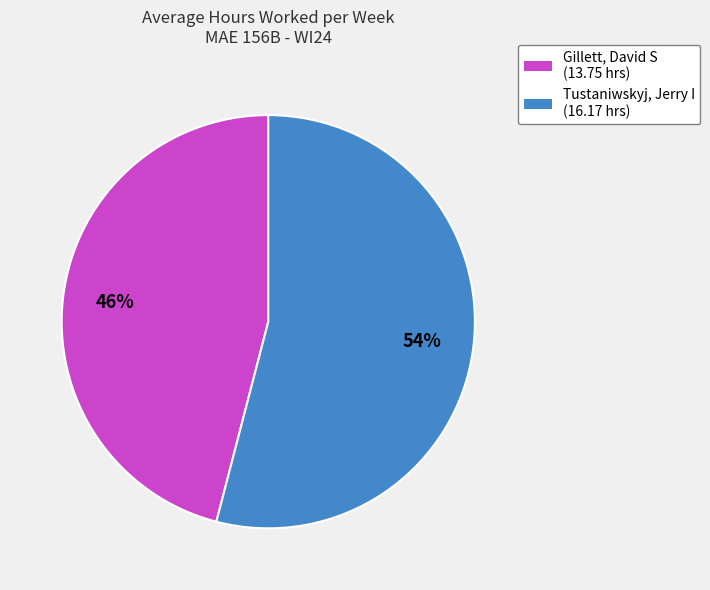

Is it true that Gillett, David S is 46% of the pie?

True